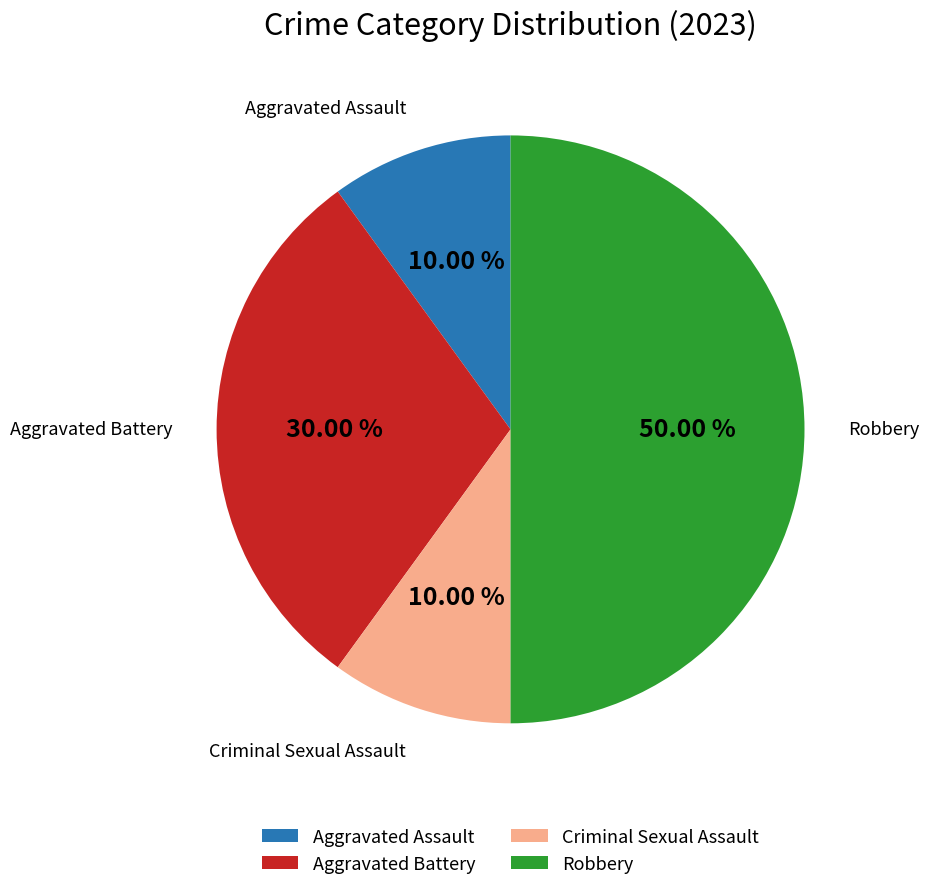

Which slice is the largest?

Robbery